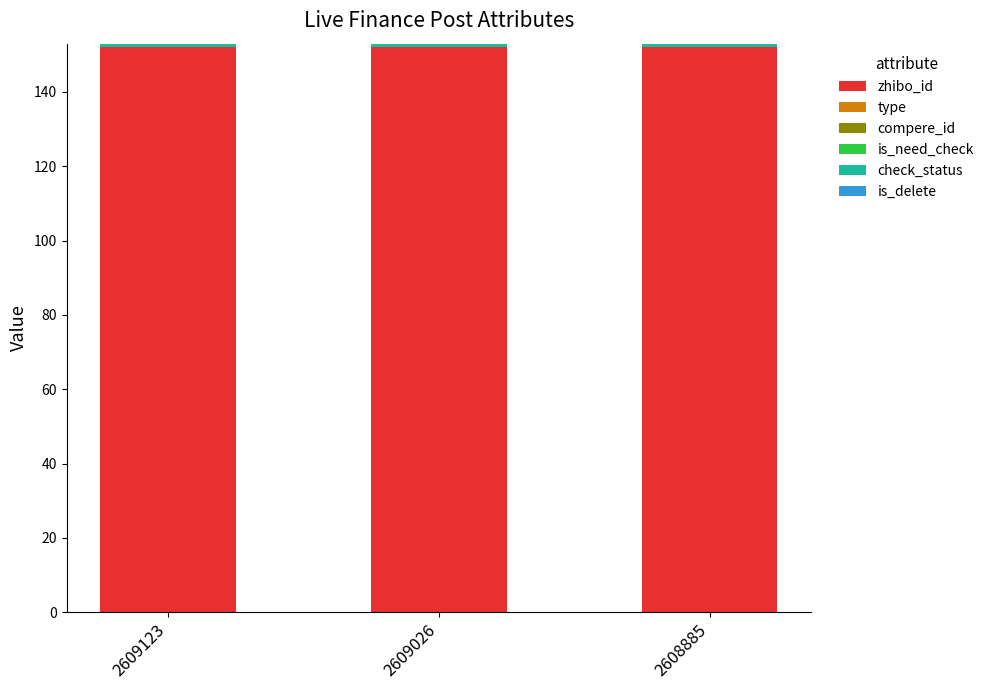

What is the sum of all zhibo_id values?

456